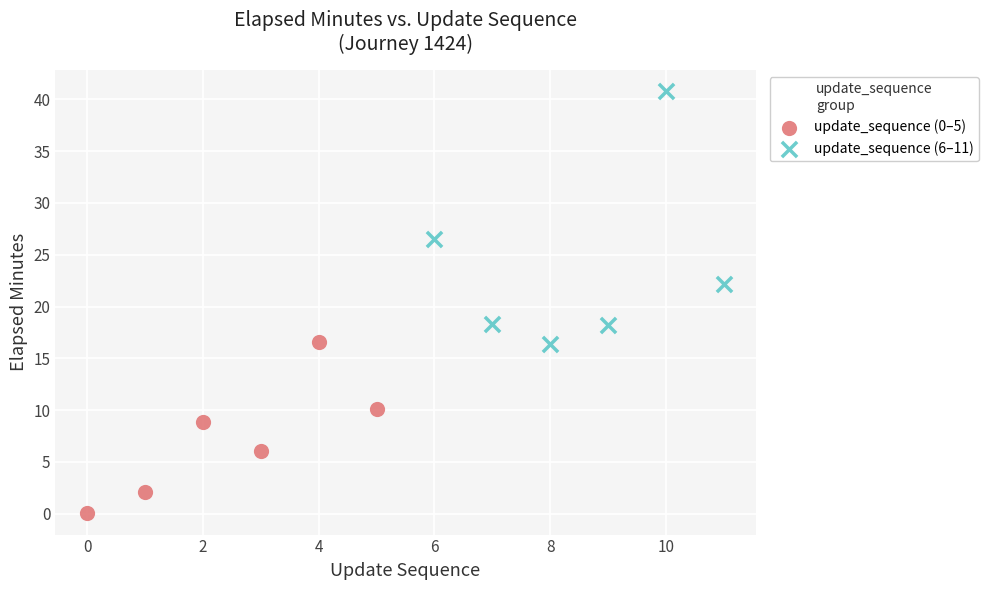

Which series contains the highest Y value?

update_sequence (6–11)